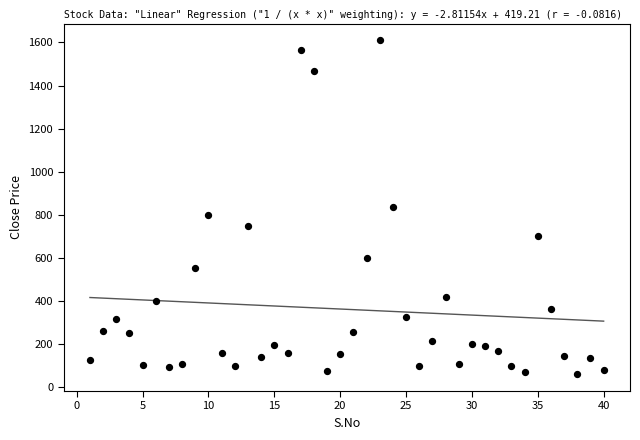

What is the range of X values (max minus min)?

39